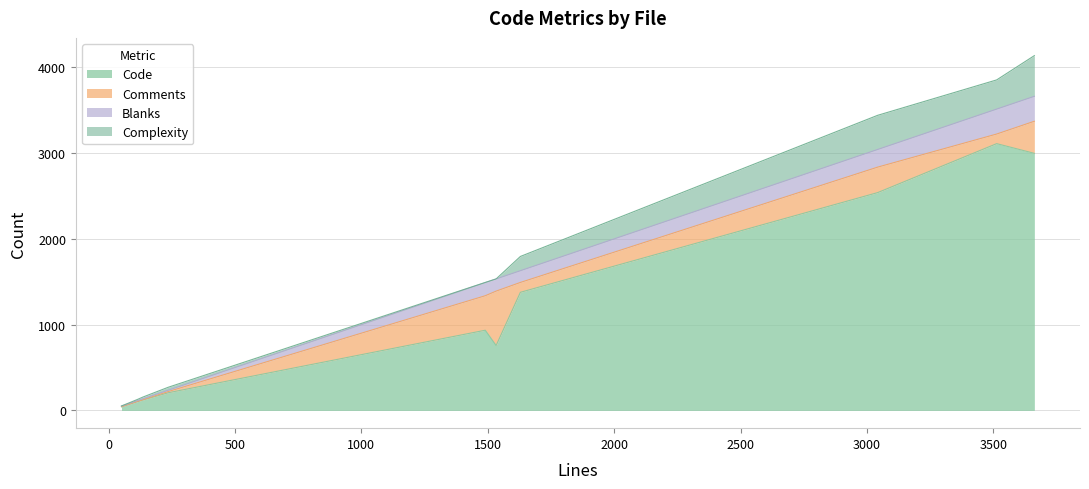

Which series changed the most between Pl_ASCIIHexDecoder.cc and Pl_ASCII85Decoder.cc?

Code